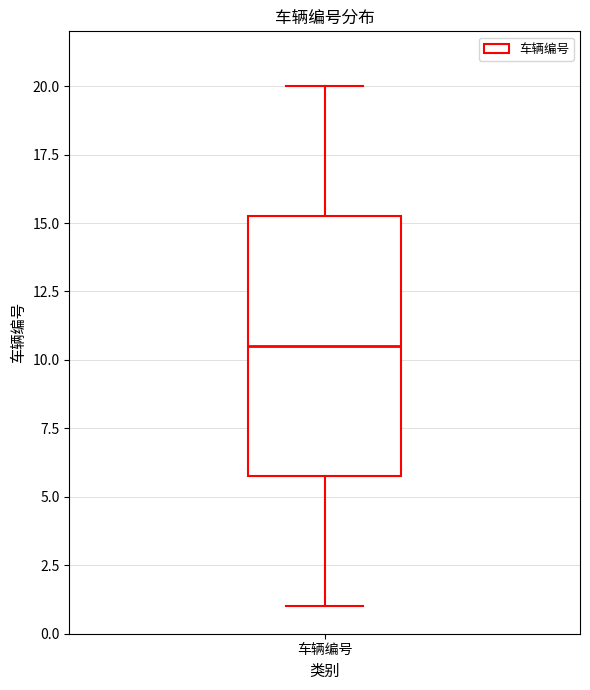

Transcribe this box plot: give where the median line is, the range the box spans, and where the two whiskers end, as read against the y-axis. The values are not printed on the chart, so give them approximately, as read against the axis.

median 10.5, box 6.0 to 15.5, whiskers 1.0 to 20.0